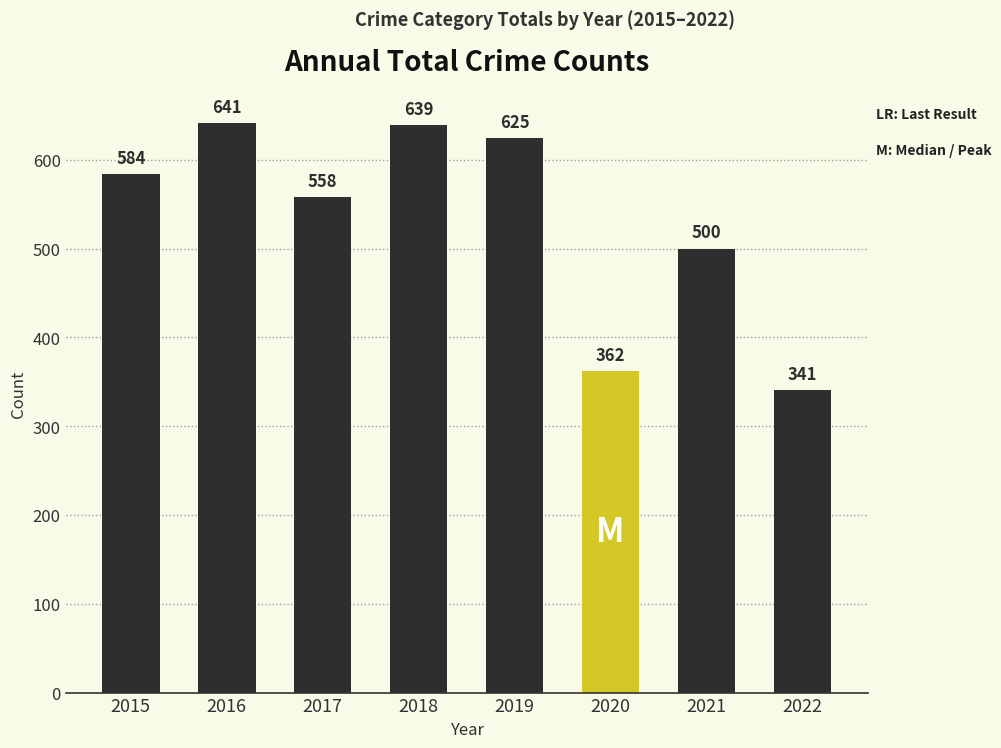

Reading left to right, list all the values displayed in this chart.

584	641	558	639	625	362	500	341